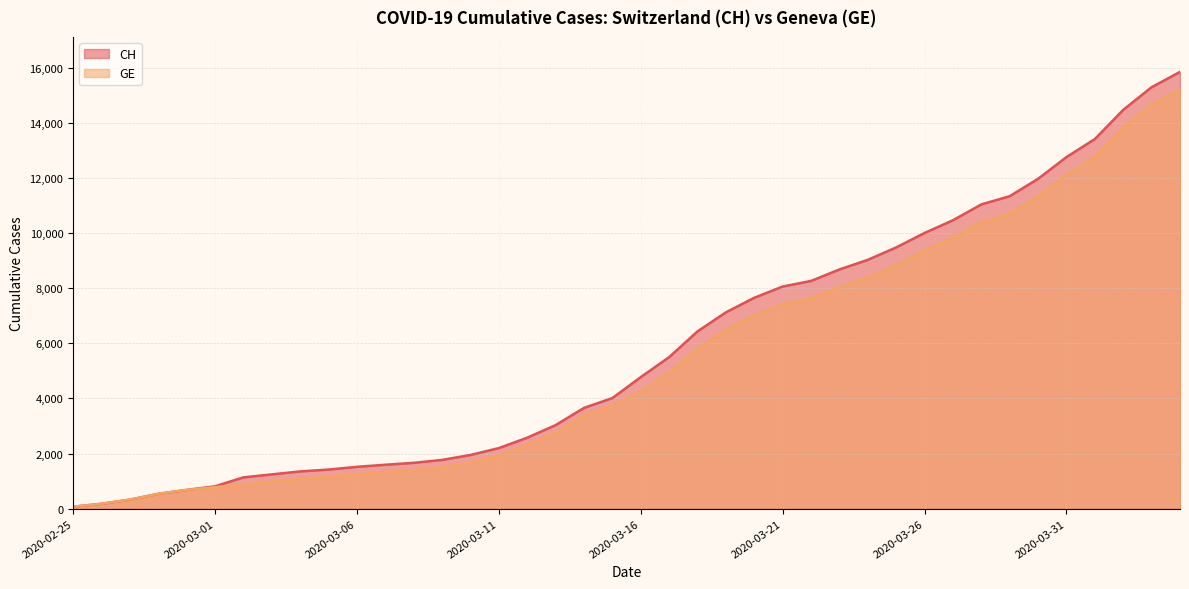

What position from the left is 2020-02-26?

2